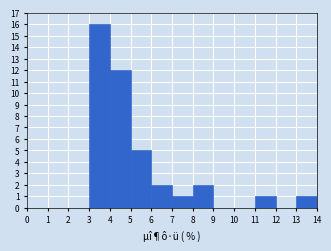

Reading left to right, list every bar in this chart as the range it spans on the x-axis followed by its height. The values are not printed on the chart, so give them approximately, as read against the axis.

0 to 1: 0
1 to 2: 0
2 to 3: 0
3 to 4: 16
4 to 5: 12
5 to 6: 5
6 to 7: 2
7 to 8: 1
8 to 9: 2
9 to 10: 0
10 to 11: 0
11 to 12: 1
12 to 13: 0
13 to 14: 1